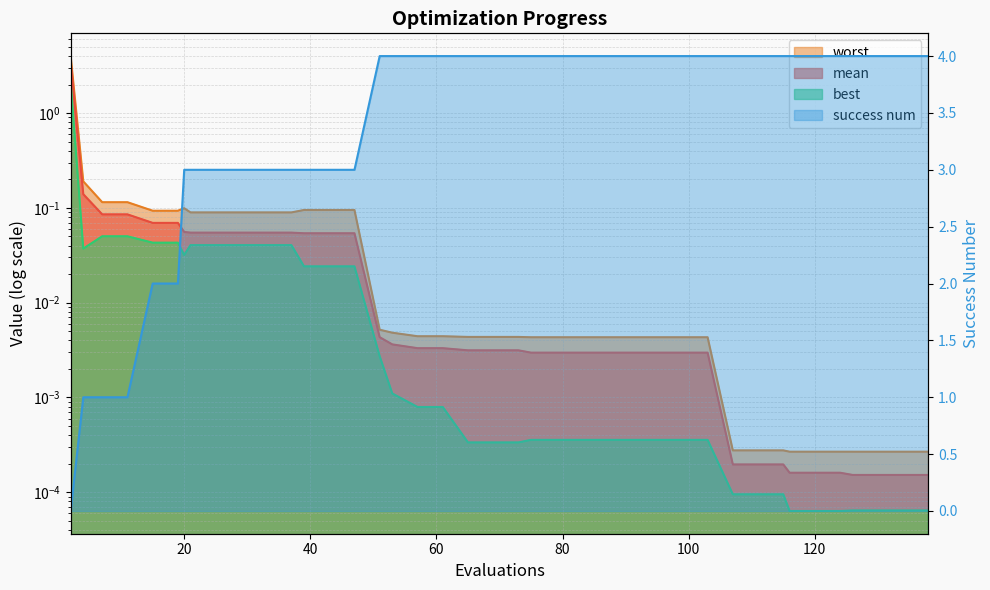

Rank the series by their maximum value, from lowest to highest.

best, mean, worst, success num